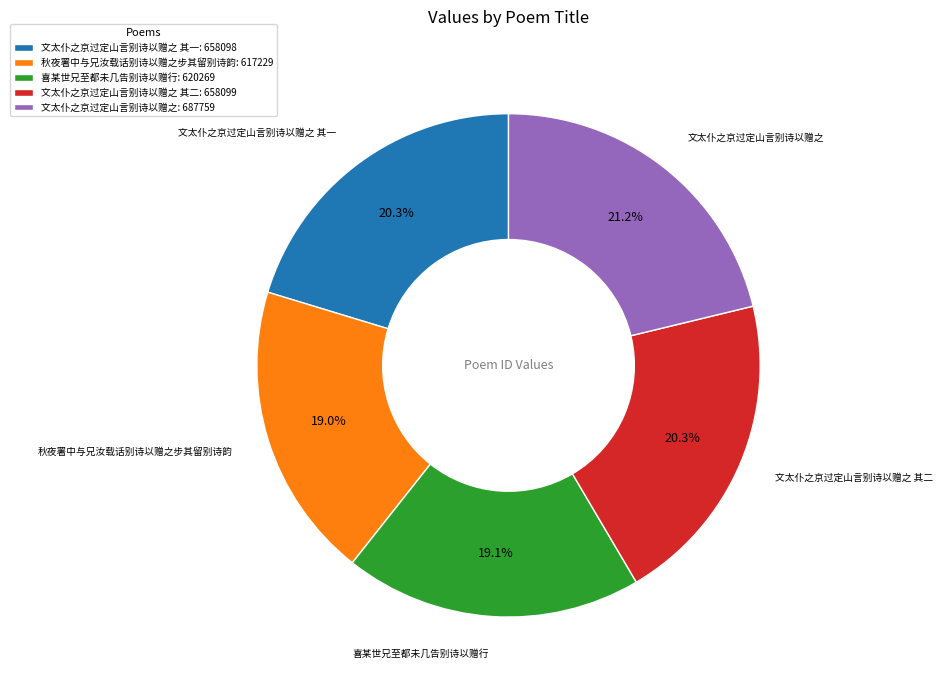

Between 文太仆之京过定山言别诗以赠之 其一: 658098 and 文太仆之京过定山言别诗以赠之: 687759, which is larger?

文太仆之京过定山言别诗以赠之: 687759